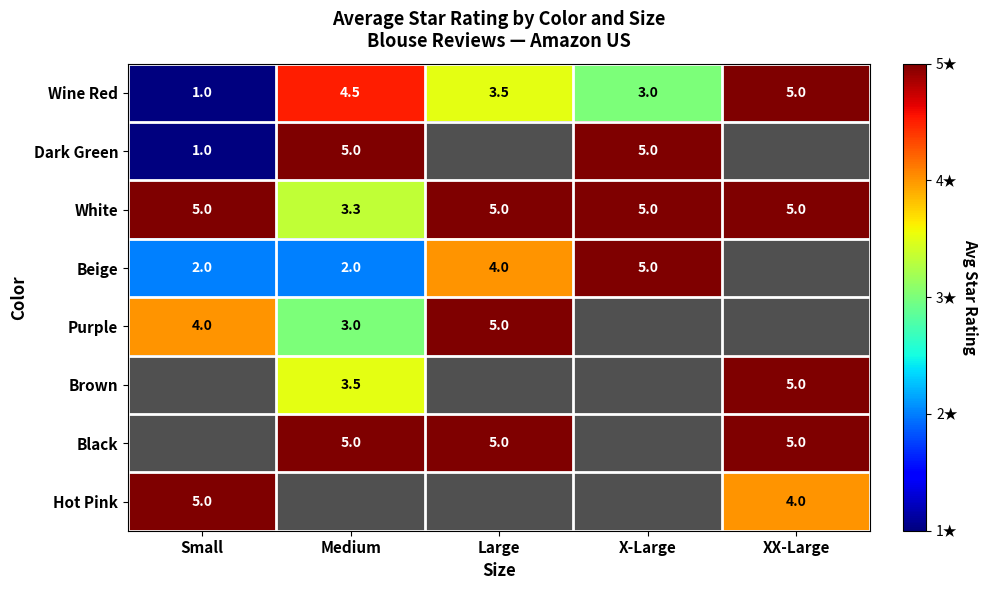

The value of Beige at Medium is 2.8. True or false?

False